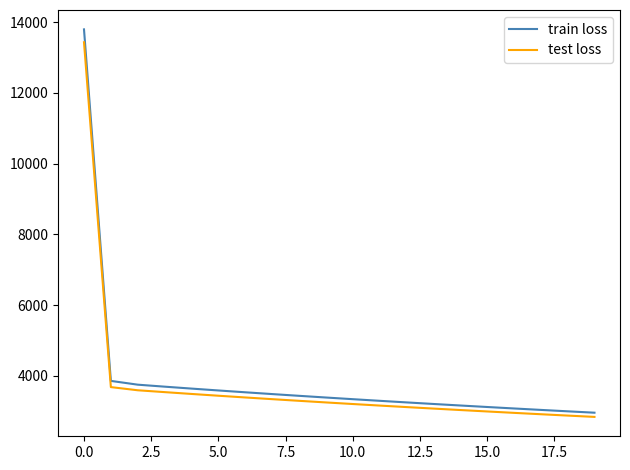

True or false: test loss and train loss intersect in this chart.

False